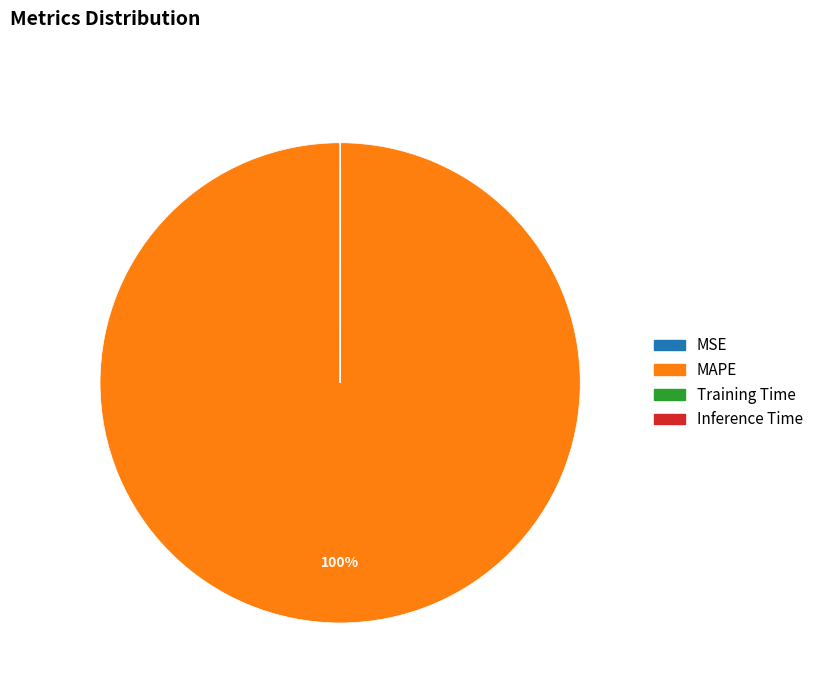

To the nearest percent, what is the difference between the largest and smallest slice percentages?

100%